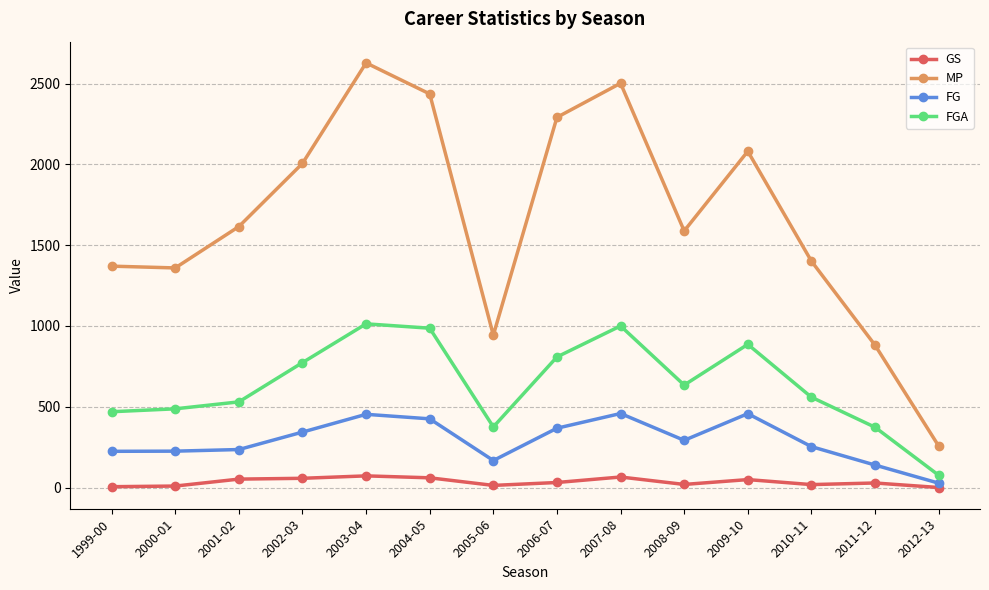

At 2008-09, list the series in order from largest to smallest.

MP, FGA, FG, GS